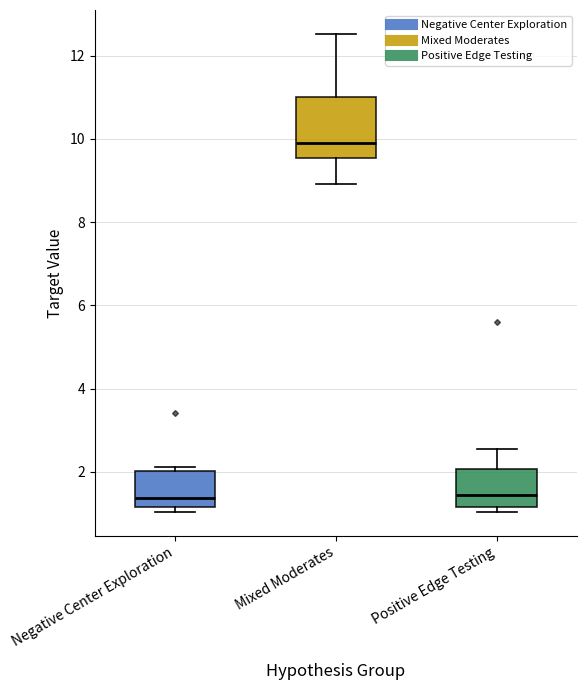

Where is the lower edge of the box for Positive Edge Testing on the y-axis? The values are not printed on the chart, so give them approximately, as read against the axis.

1.2